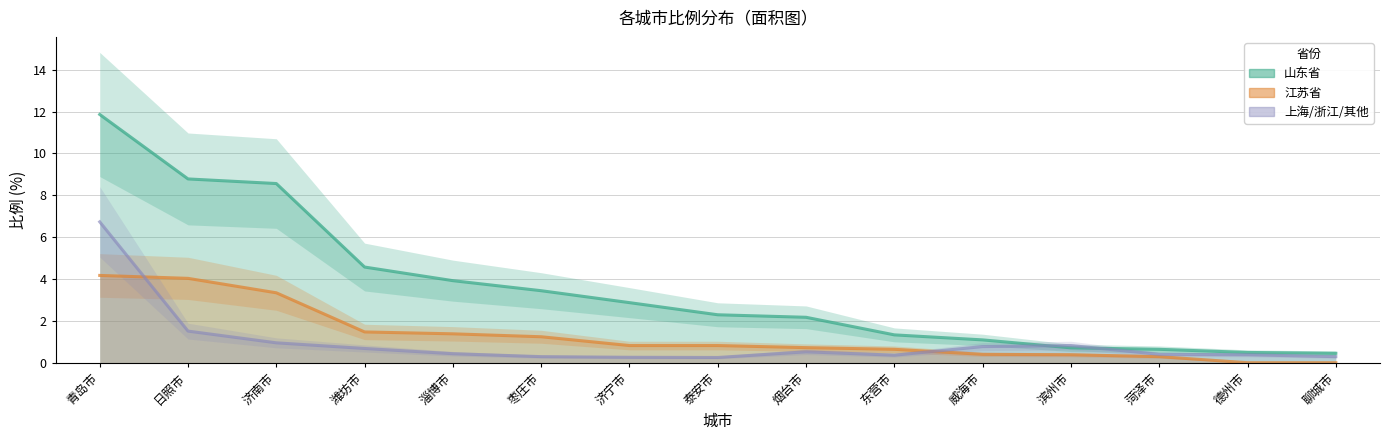

What is the value of the 上海/浙江/其他 point at the 8th from the left?

0.2